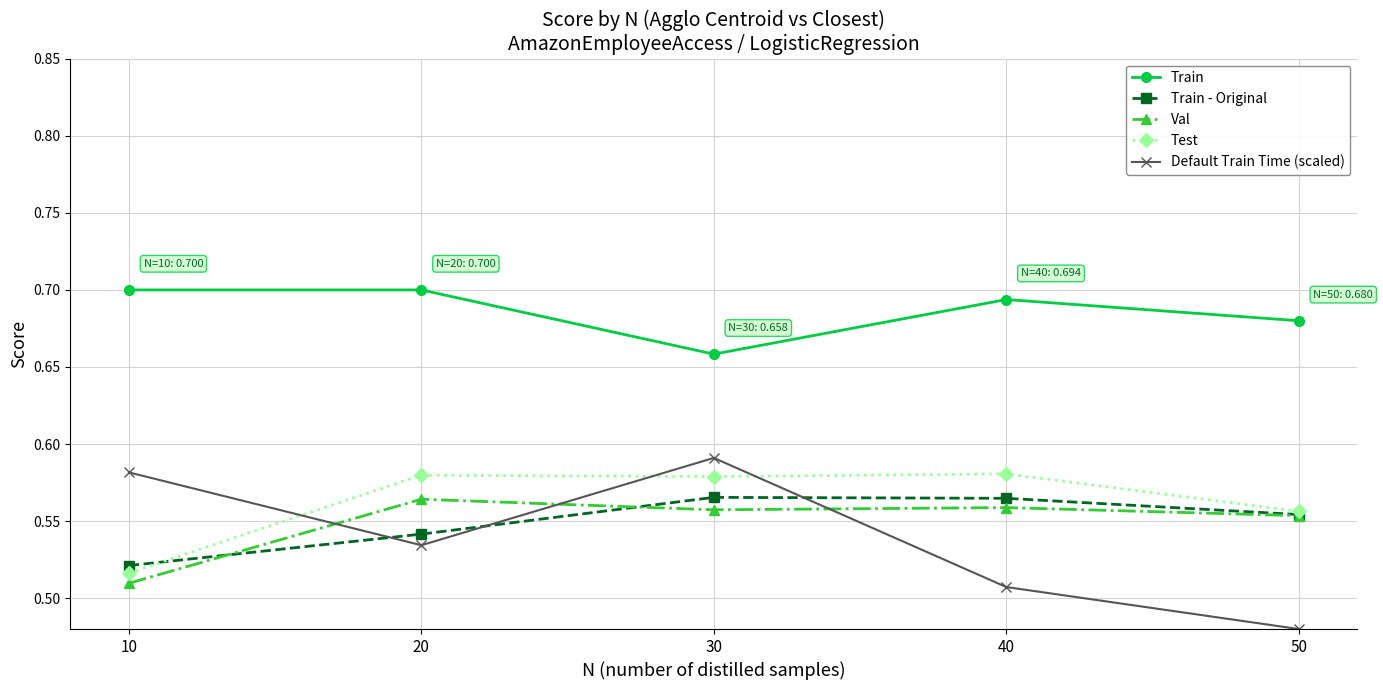

What is the difference between the Test values at 10 and 20?

0.1